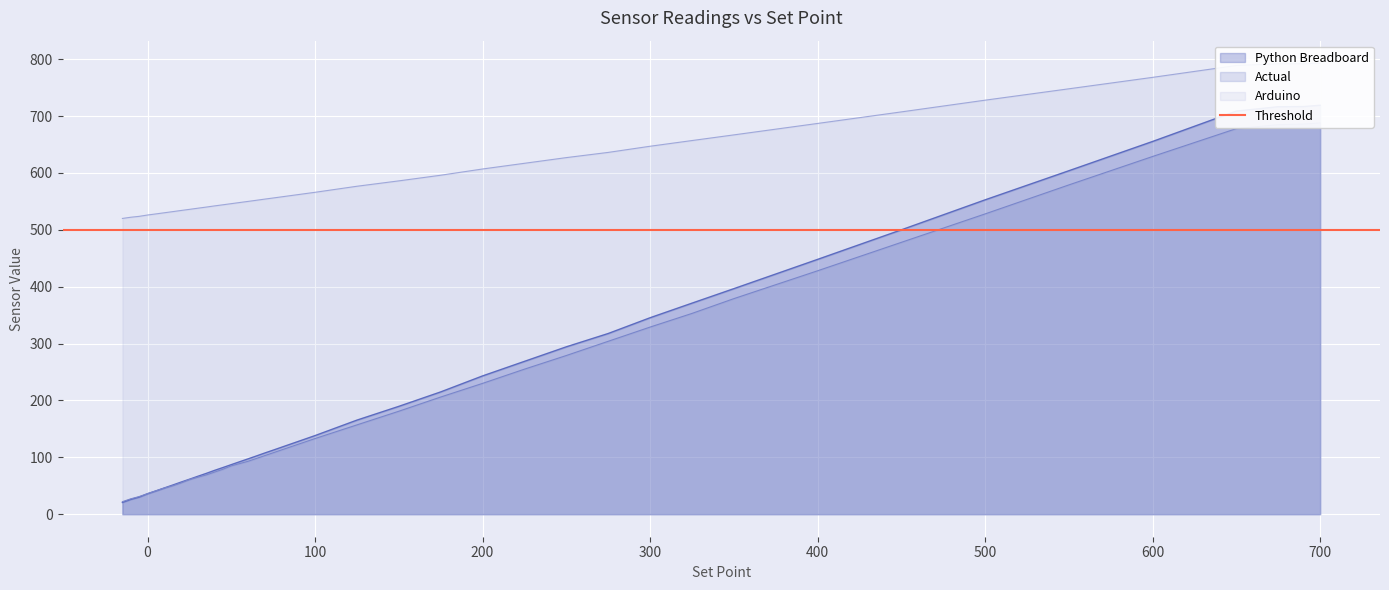

True or false: Arduino and Actual cross at least once.

False